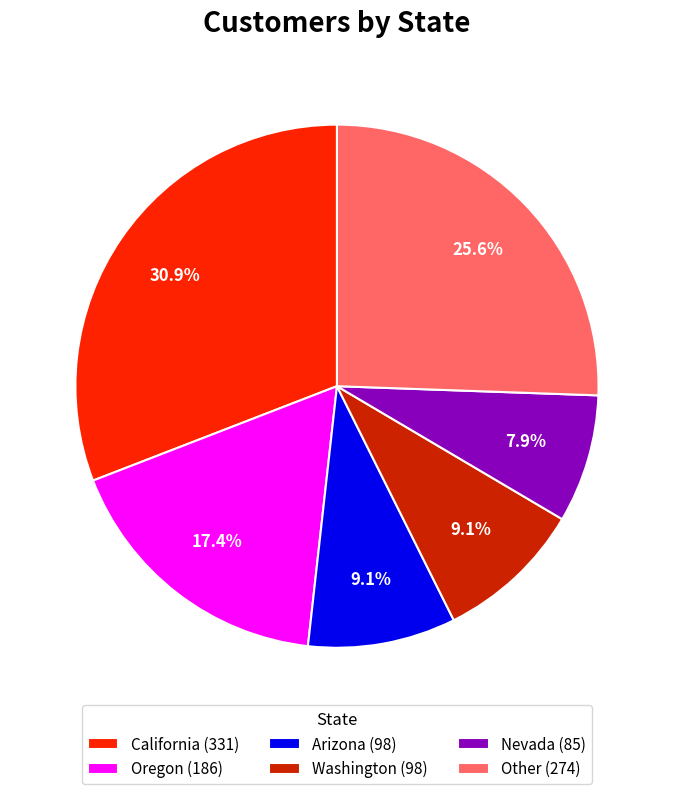

What is the ratio of the value at Other to the value at Oregon?

1.5